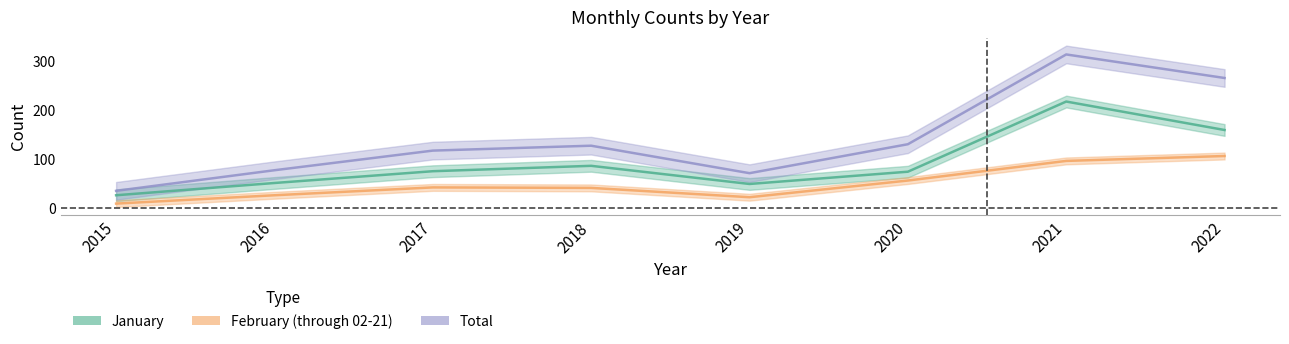

What is the value of the Total point at the 2nd from the left?

77